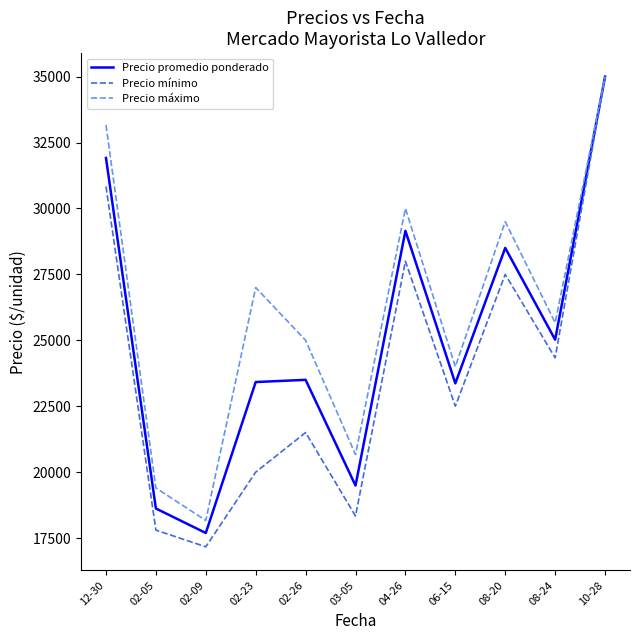

Rank the series by their average value, from highest to lowest.

Precio máximo, Precio promedio ponderado, Precio mínimo